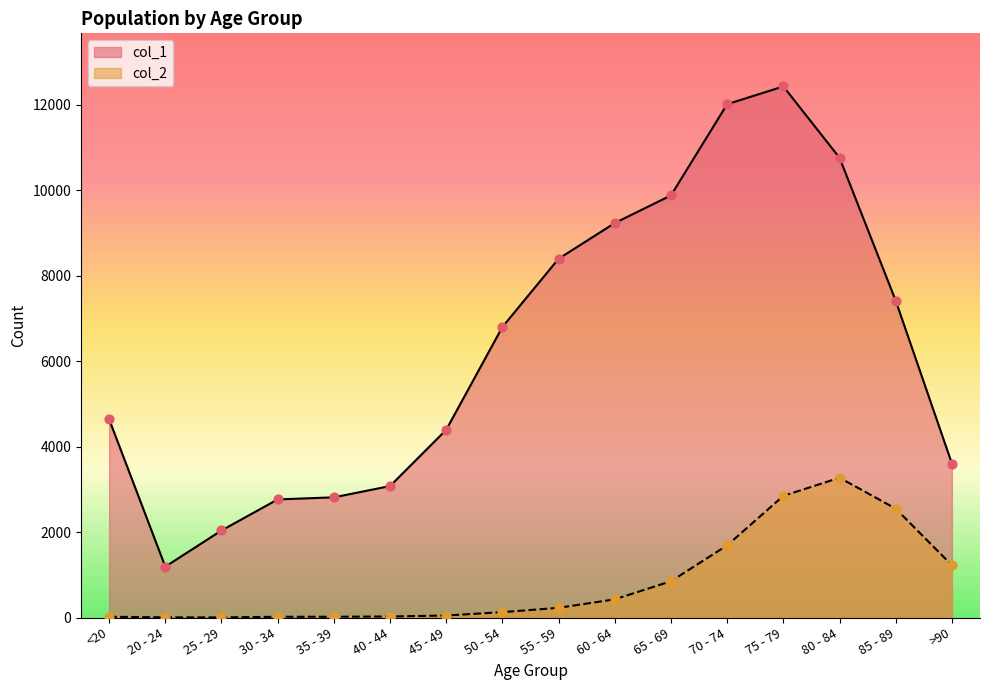

What are all the series names shown in the legend?

col_1, col_2